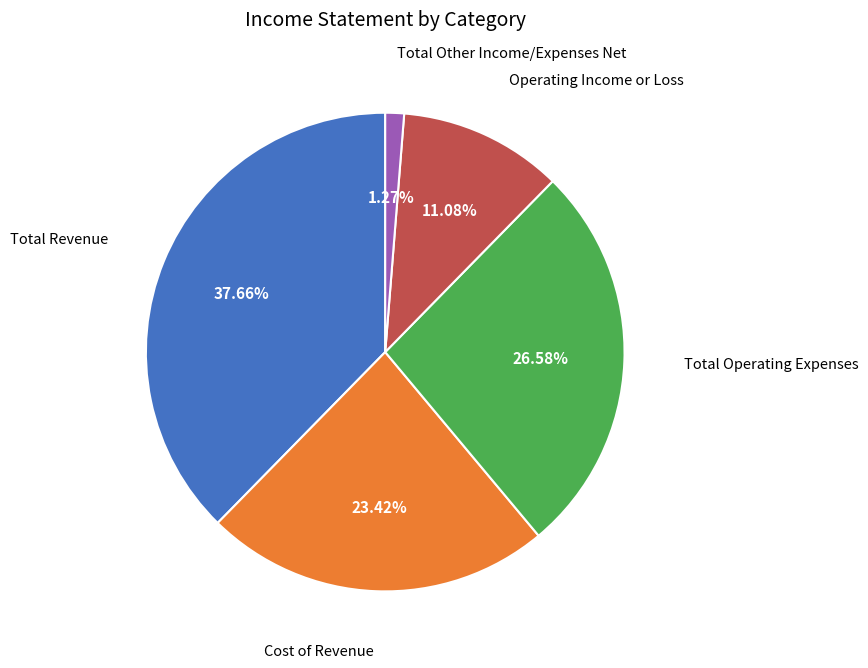

How many segments does this pie chart have?

5